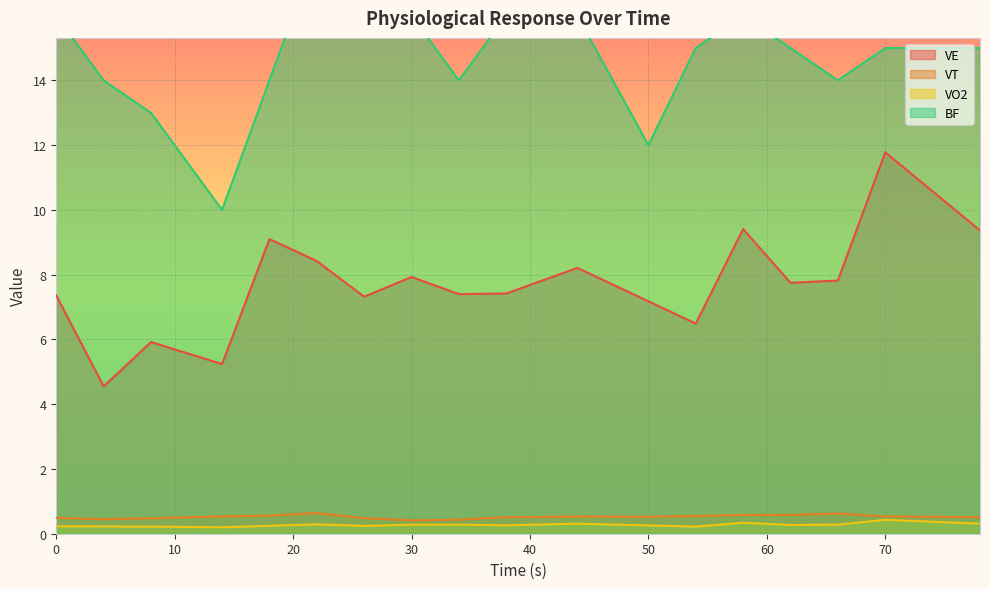

Which series changed the most between 64.0 and 78.0?

VE